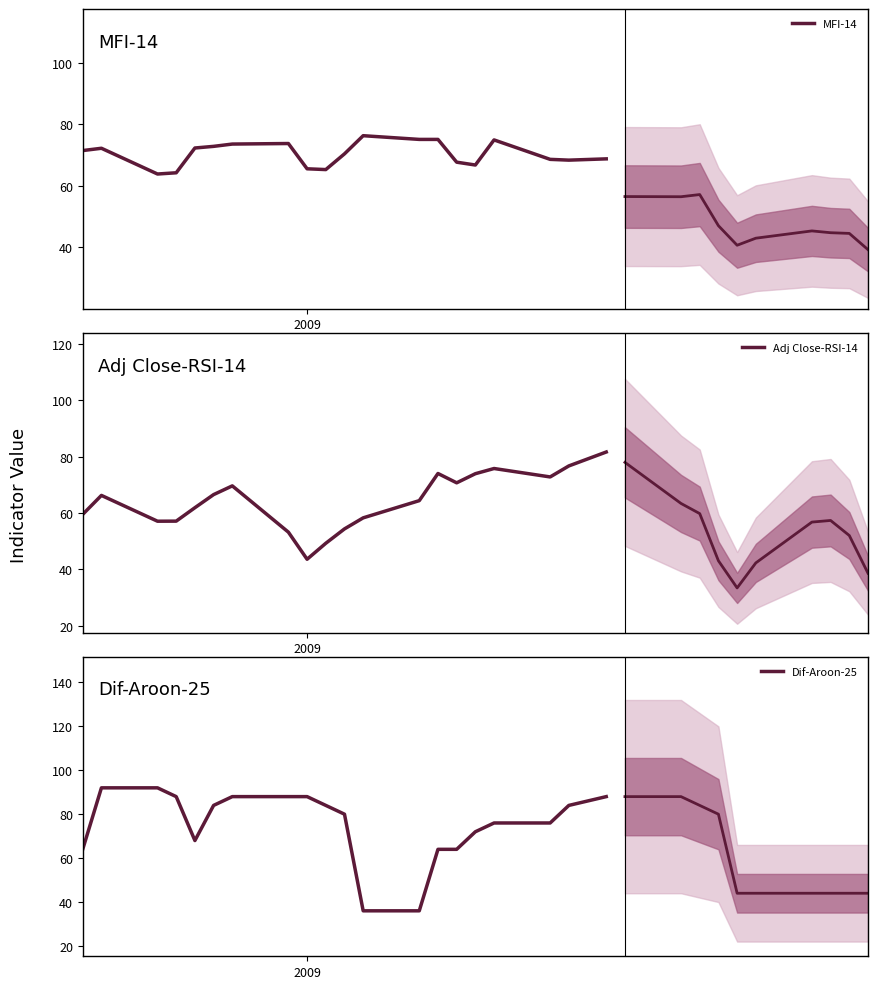

True or false: Dif-Aroon-25 has more than 0 points higher than both neighbors.

False